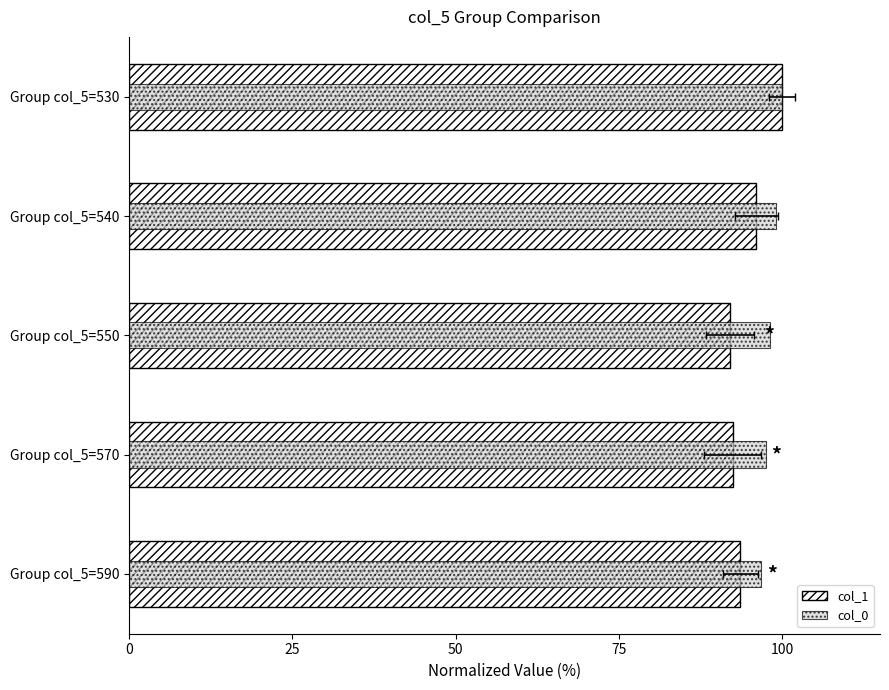

Count the number of categories in the chart.

5